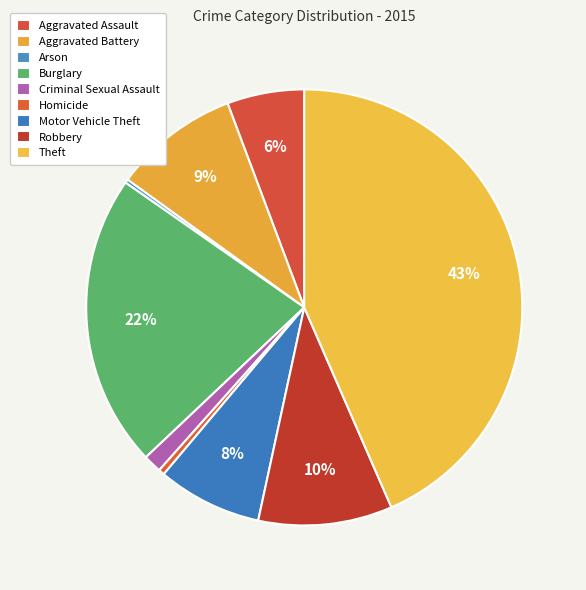

To the nearest percent, what is the difference between the largest and smallest slice percentages?

43%